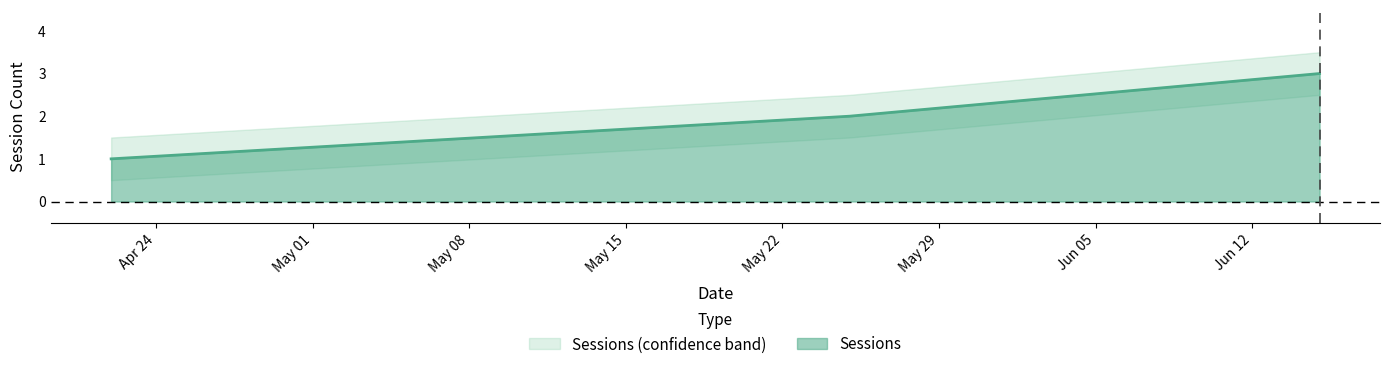

Rank the categories by value from highest to lowest.

2023-06-15, 2023-05-25, 2023-04-22